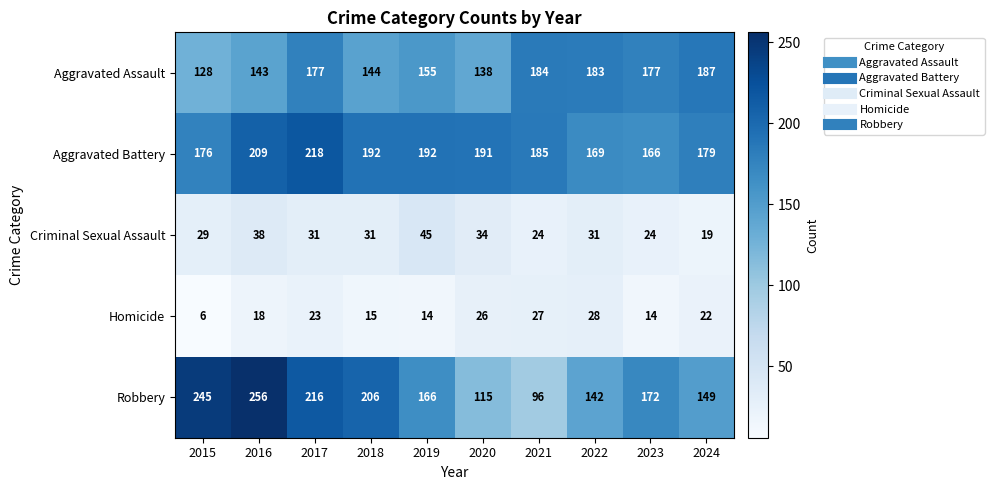

Rank the series at 2020 from lowest to highest value.

Homicide, Criminal Sexual Assault, Robbery, Aggravated Assault, Aggravated Battery